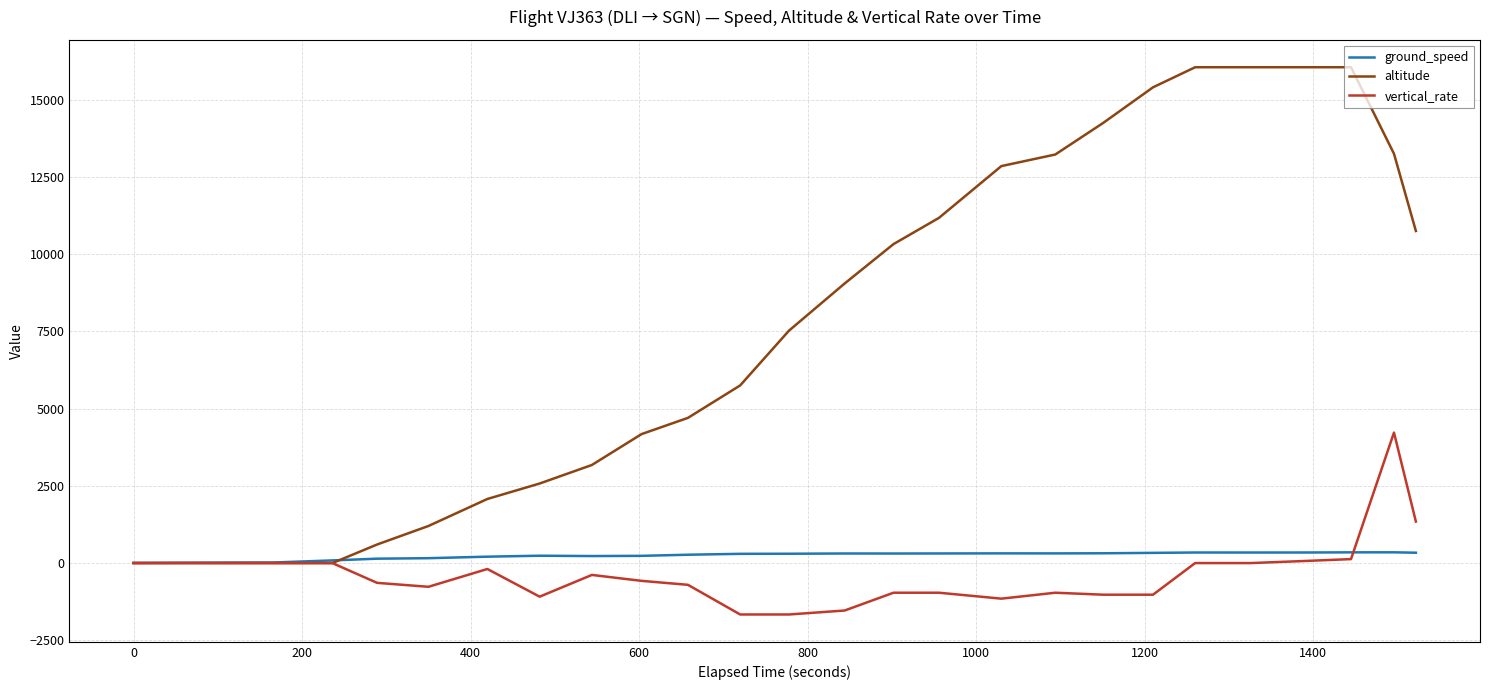

List the series in order of their peak value, highest first.

altitude, vertical_rate, ground_speed